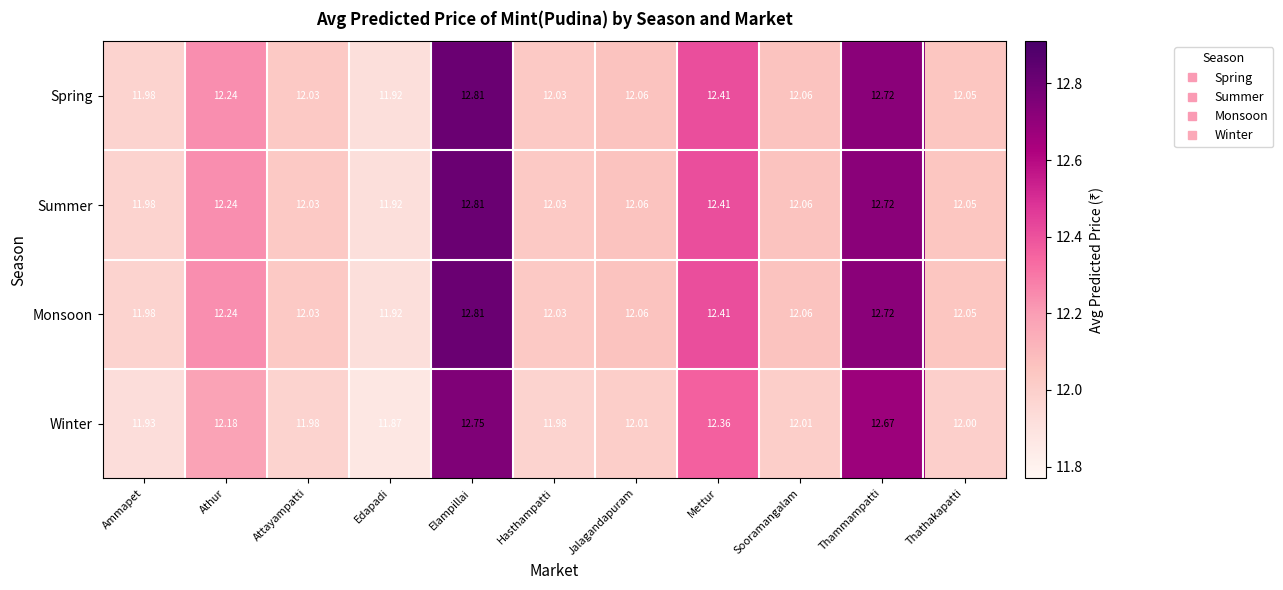

What is the smallest value displayed?

11.9